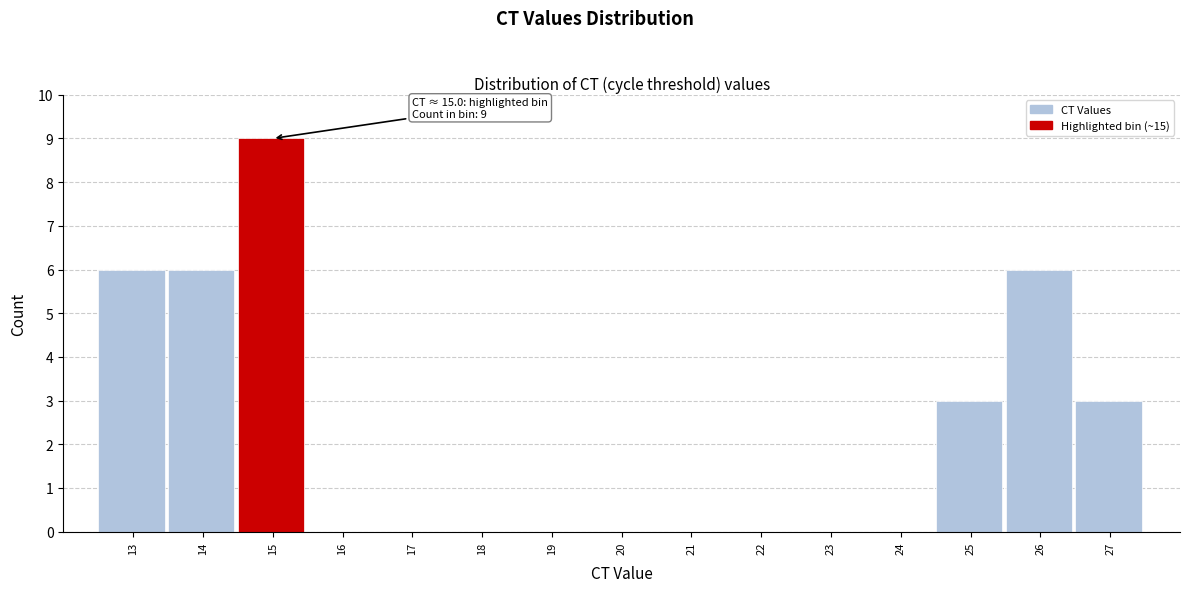

Reading left to right, transcribe all the data shown in this chart.

13=6	14=6	15=9	16=0	17=0	18=0	19=0	20=0	21=0	22=0	23=0	24=0	25=3	26=6	27=3